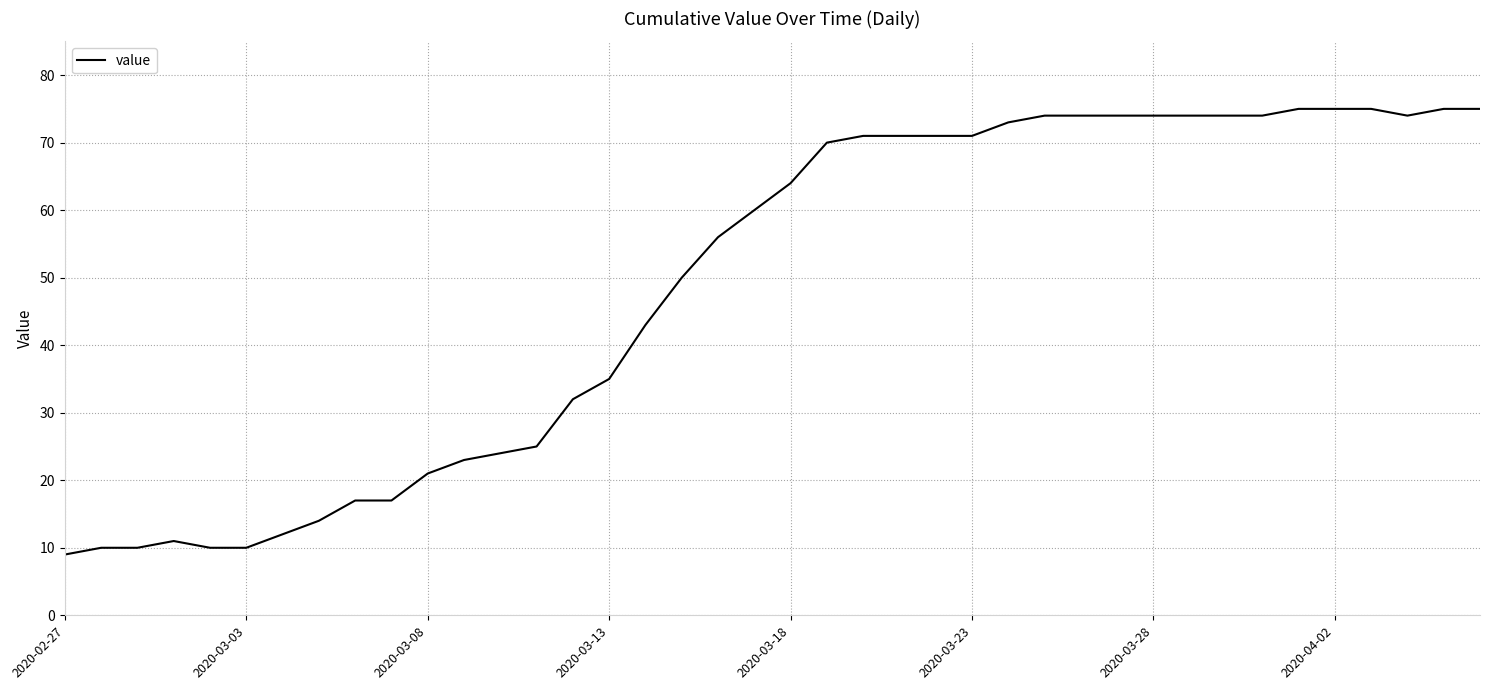

What is the greatest value displayed?

75